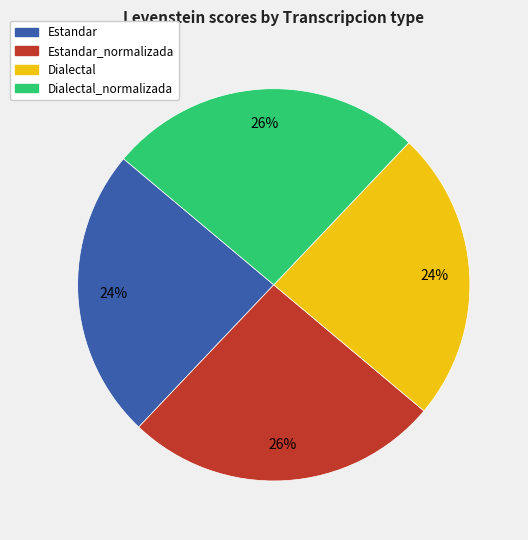

Does any single category account for the majority?

No